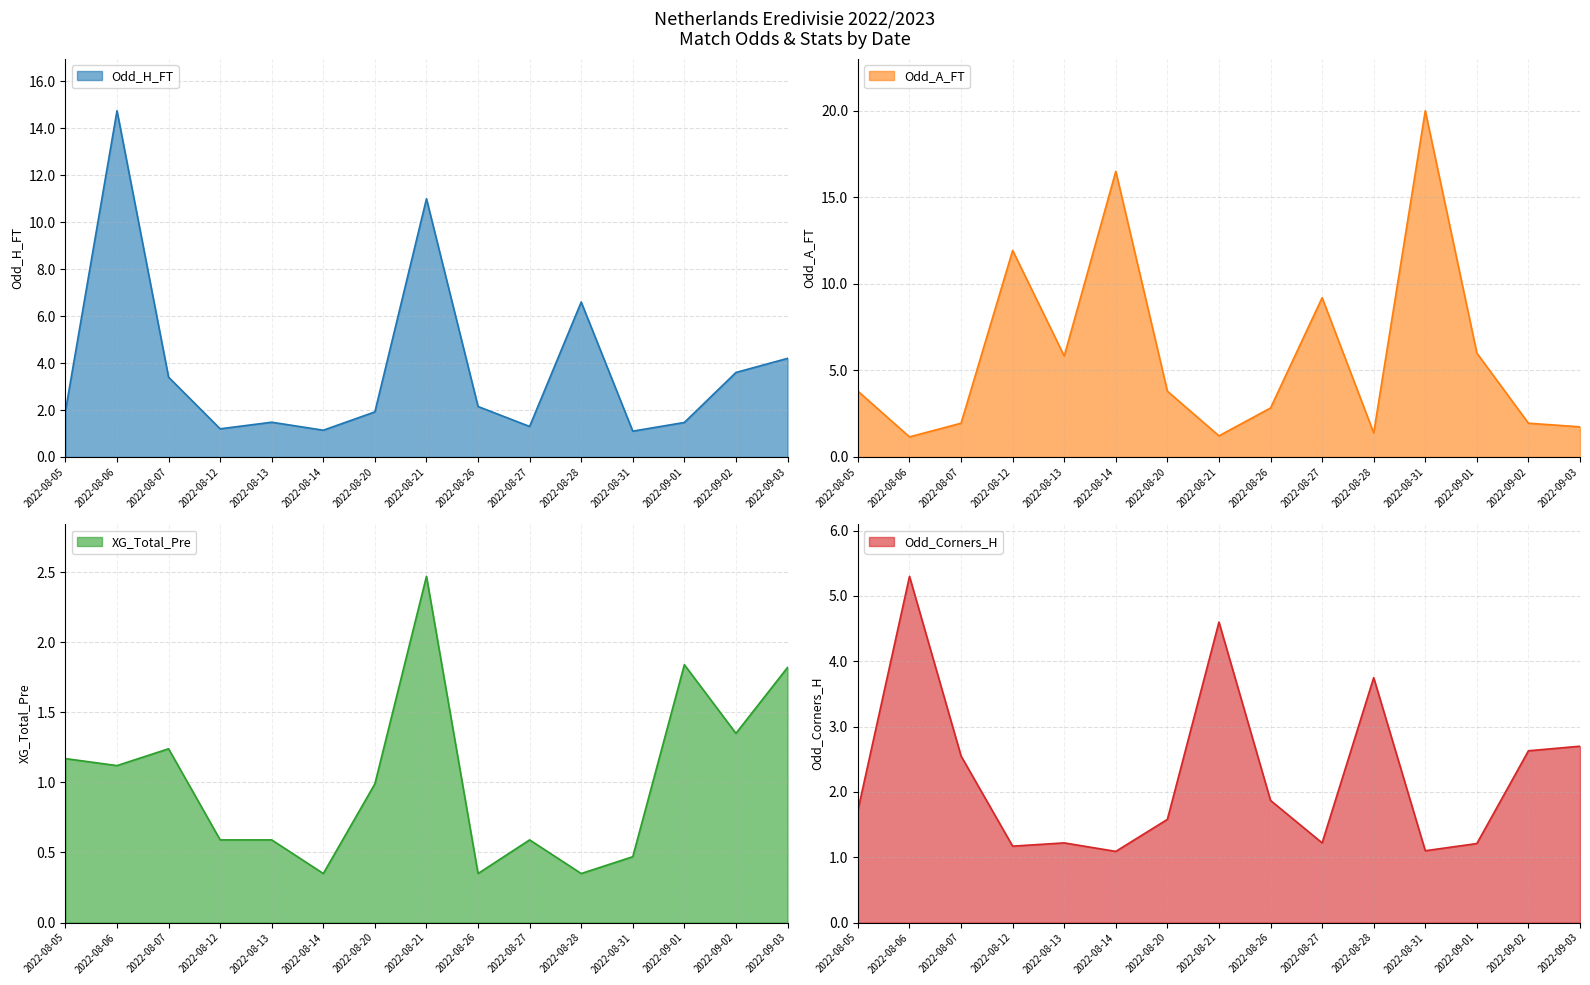

Rank the series at 2022-08-28 from highest to lowest value.

Odd_H_FT, Odd_Corners_H, Odd_A_FT, XG_Total_Pre